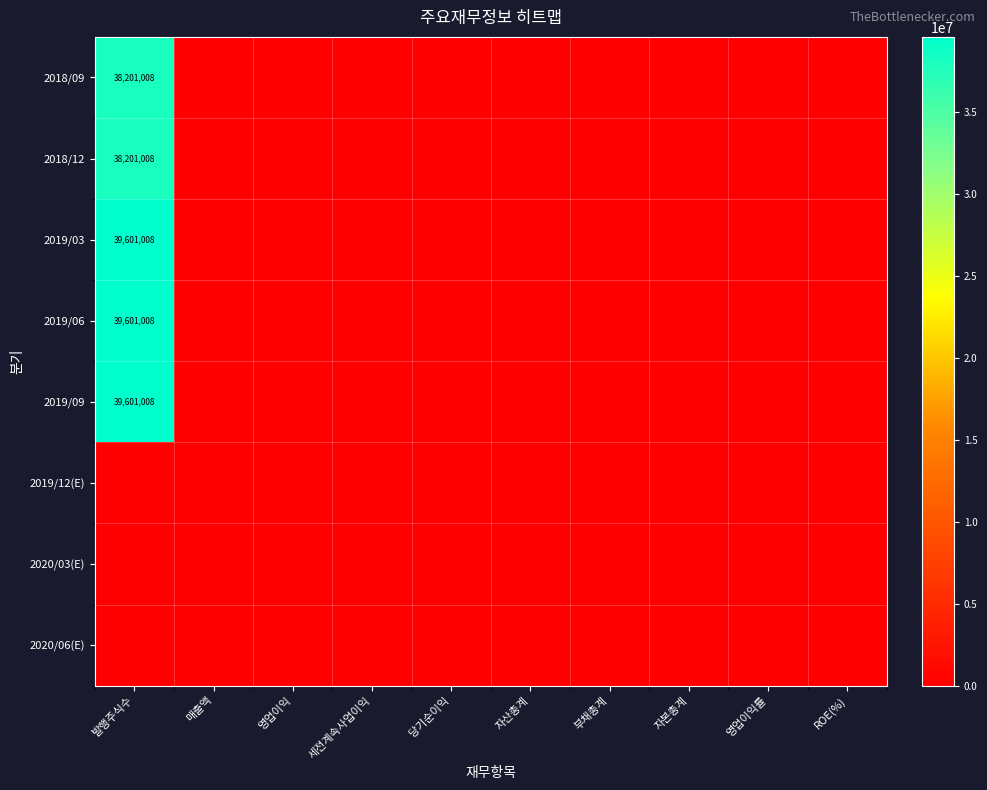

Where is 2020/06(E) nearest to the value 0?

발행주식수